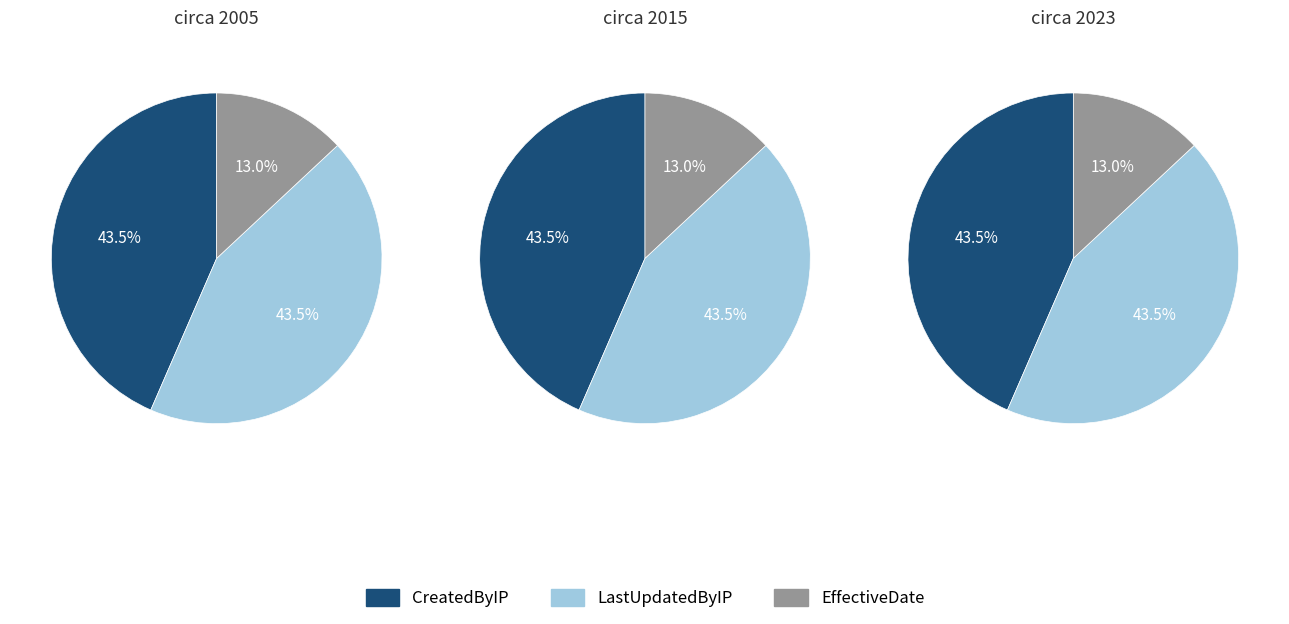

What is the smallest slice in the pie chart?

EffectiveDate